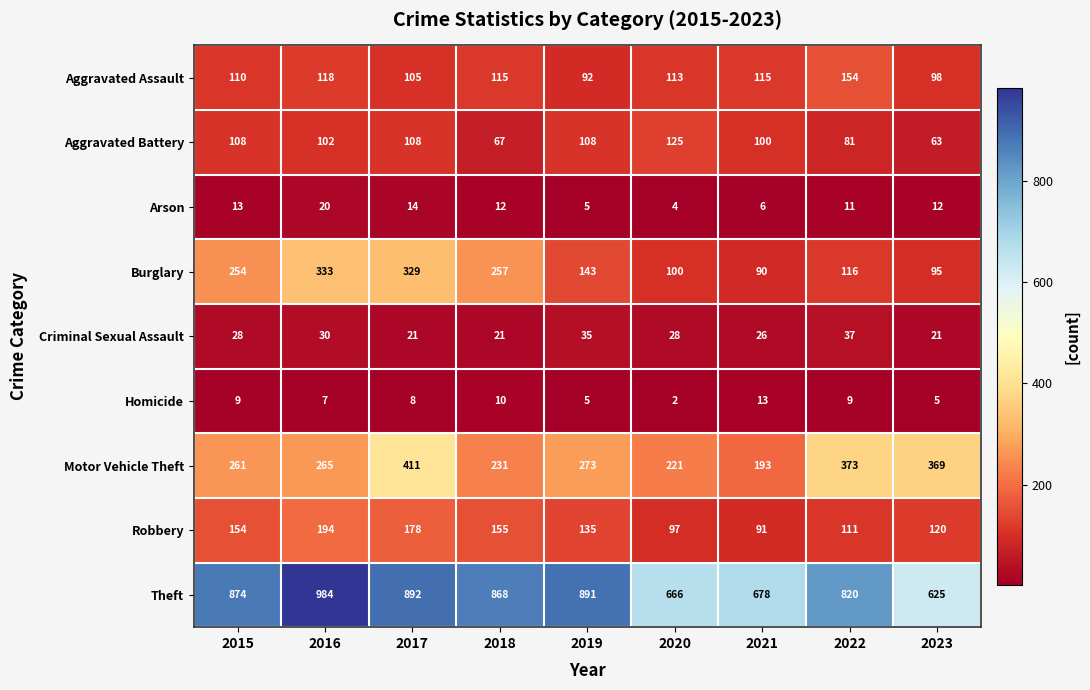

Count the number of data series in this chart.

9